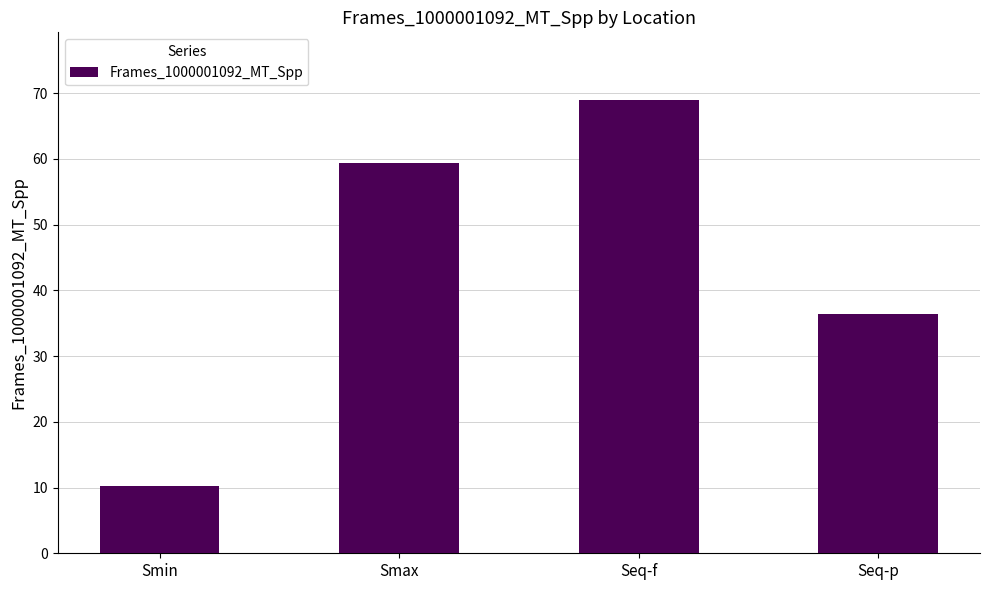

What is the label of the 2nd bar from the right?

Seq-f